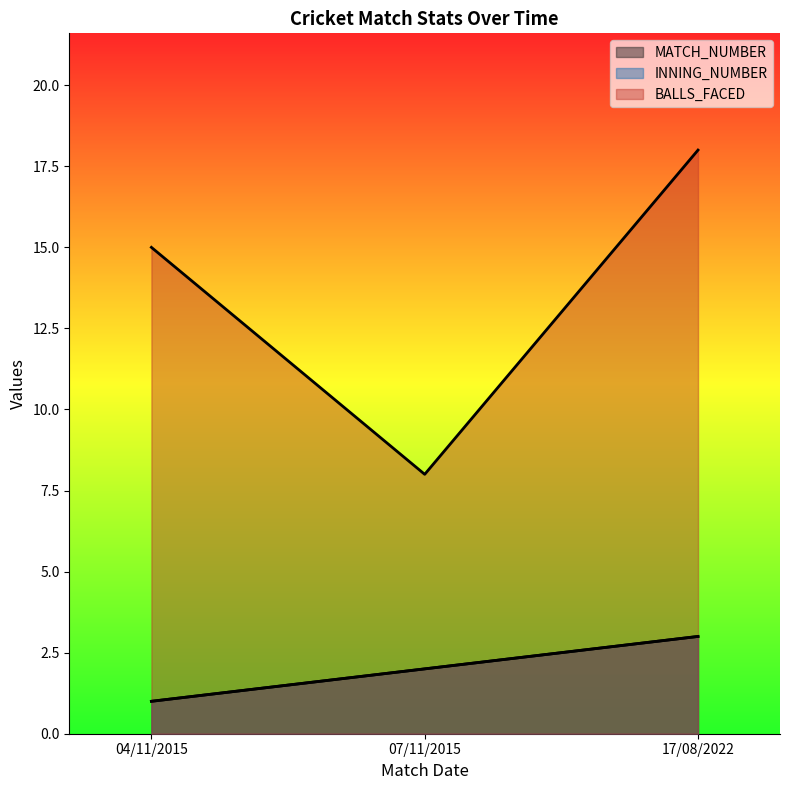

How many distinct data groups are displayed?

3